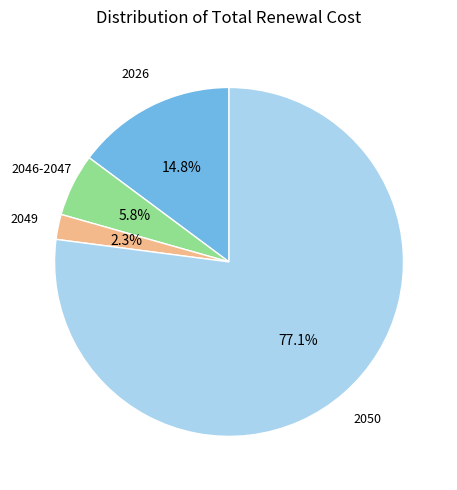

How many slices are in this pie chart?

4